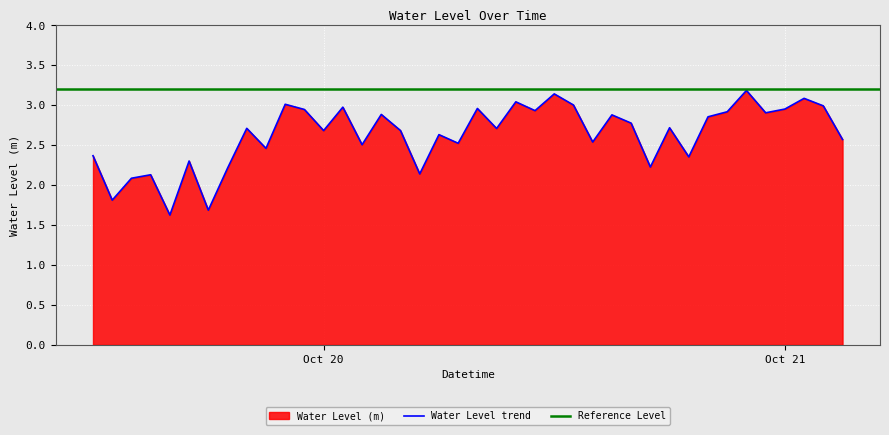

What is the difference between the values at 2024-10-20 05:00:00 and 2024-10-19 23:00:00?

0.8